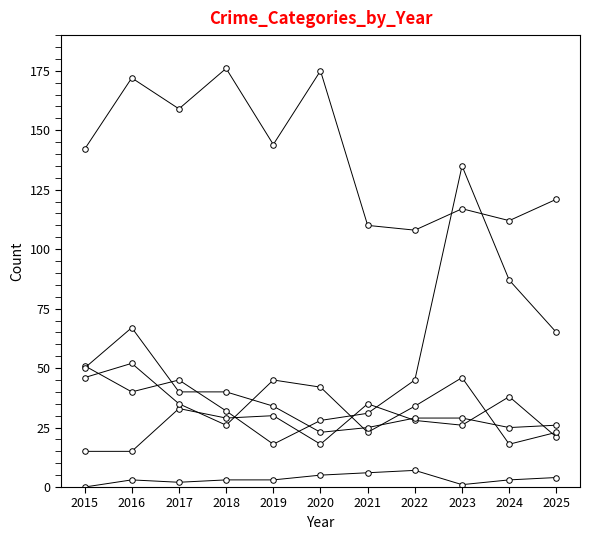

The value of Aggravated Assault at 2018 is 47. True or false?

False